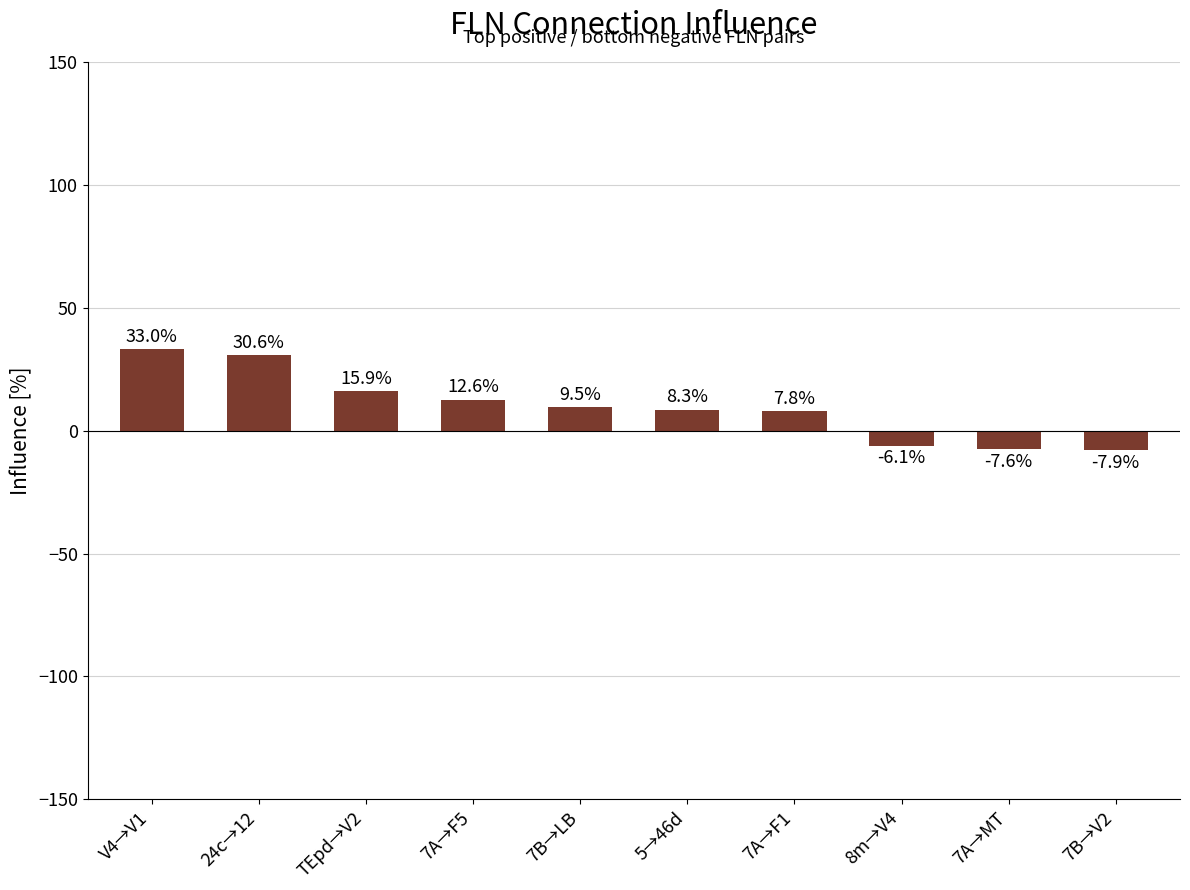

What is the difference between the maximum and minimum values?

40.9